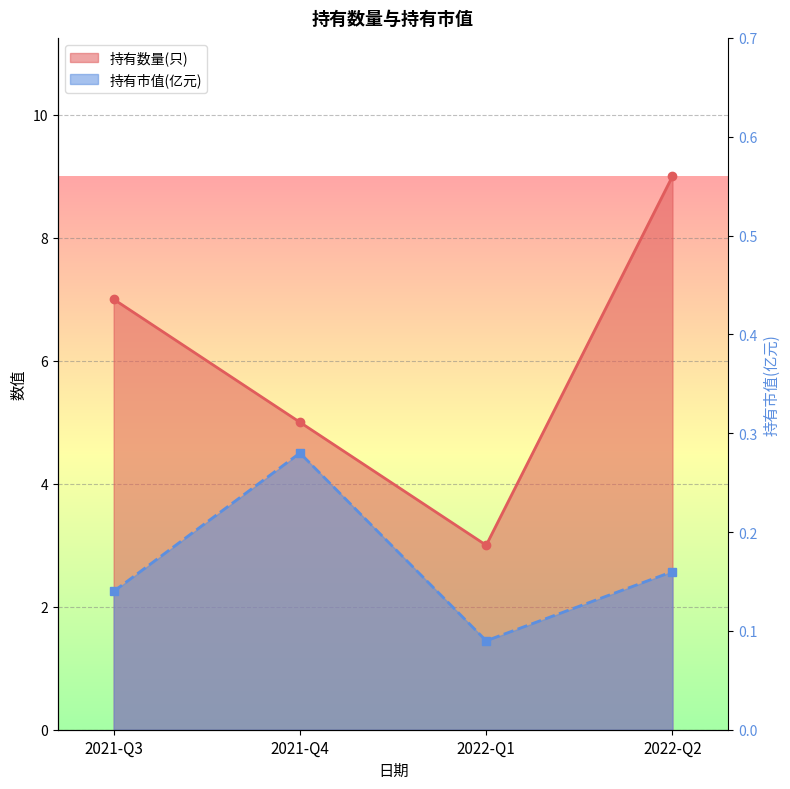

List the labels in order of 持有市值(亿元) value, smallest first.

2022-Q1, 2021-Q3, 2022-Q2, 2021-Q4